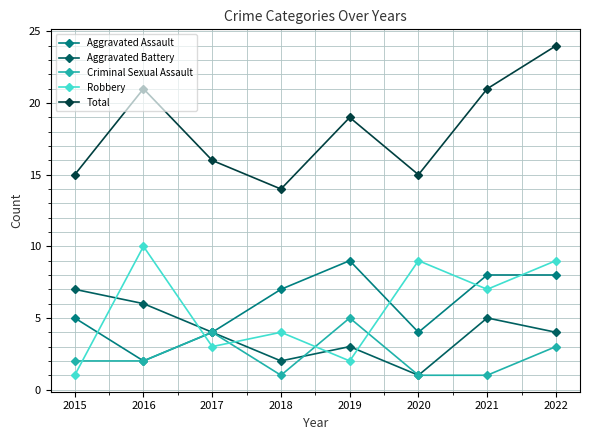

What is the total value across all series at 2017?

31